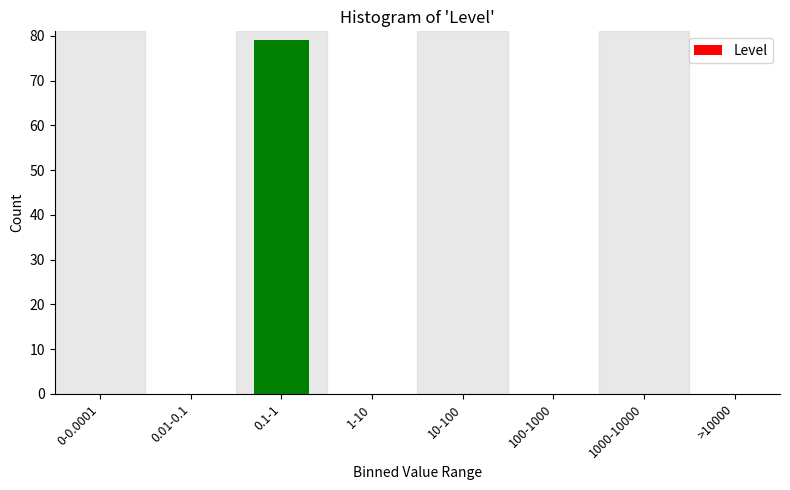

Reading left to right, transcribe all the data shown in this chart.

0-0.0001=0	0.01-0.1=0	0.1-1=79	1-10=0	10-100=0	100-1000=0	1000-10000=0	>10000=0